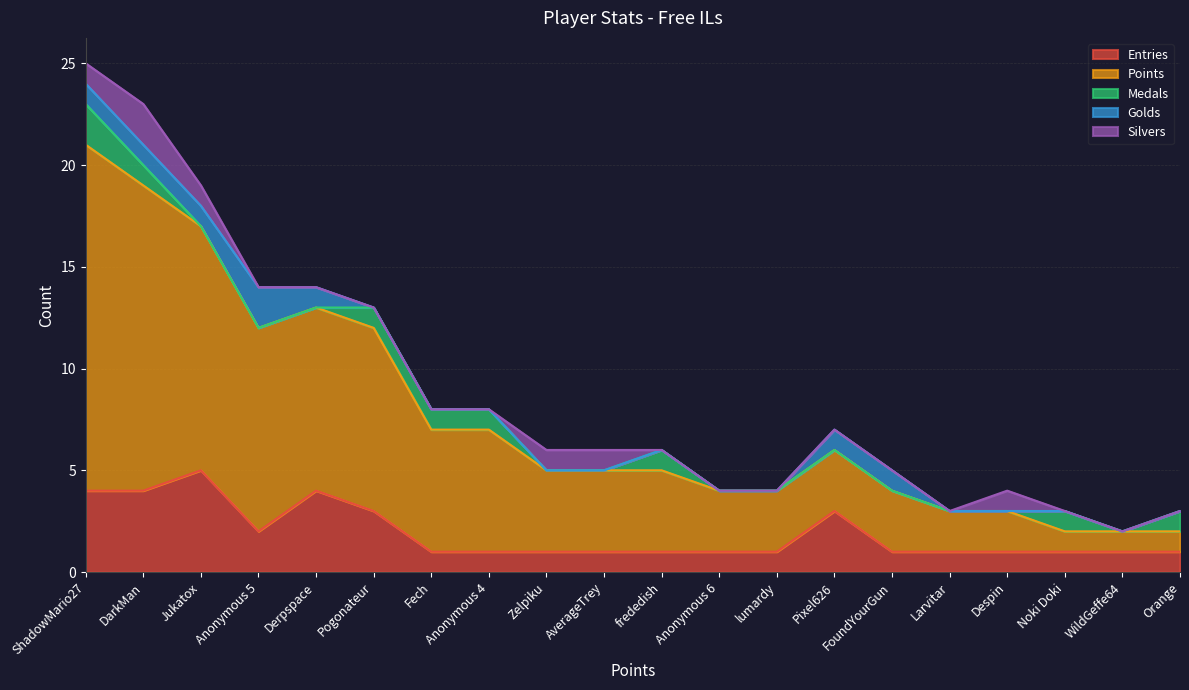

Where is Golds nearest to the value 1?

ShadowMario27